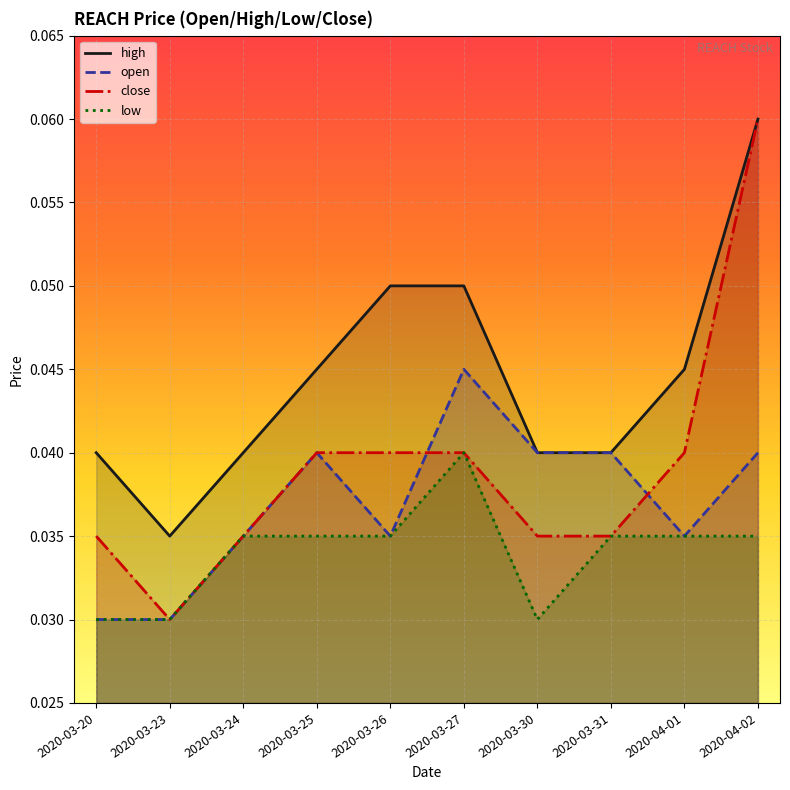

Where is open nearest to the value 0?

2020-03-20